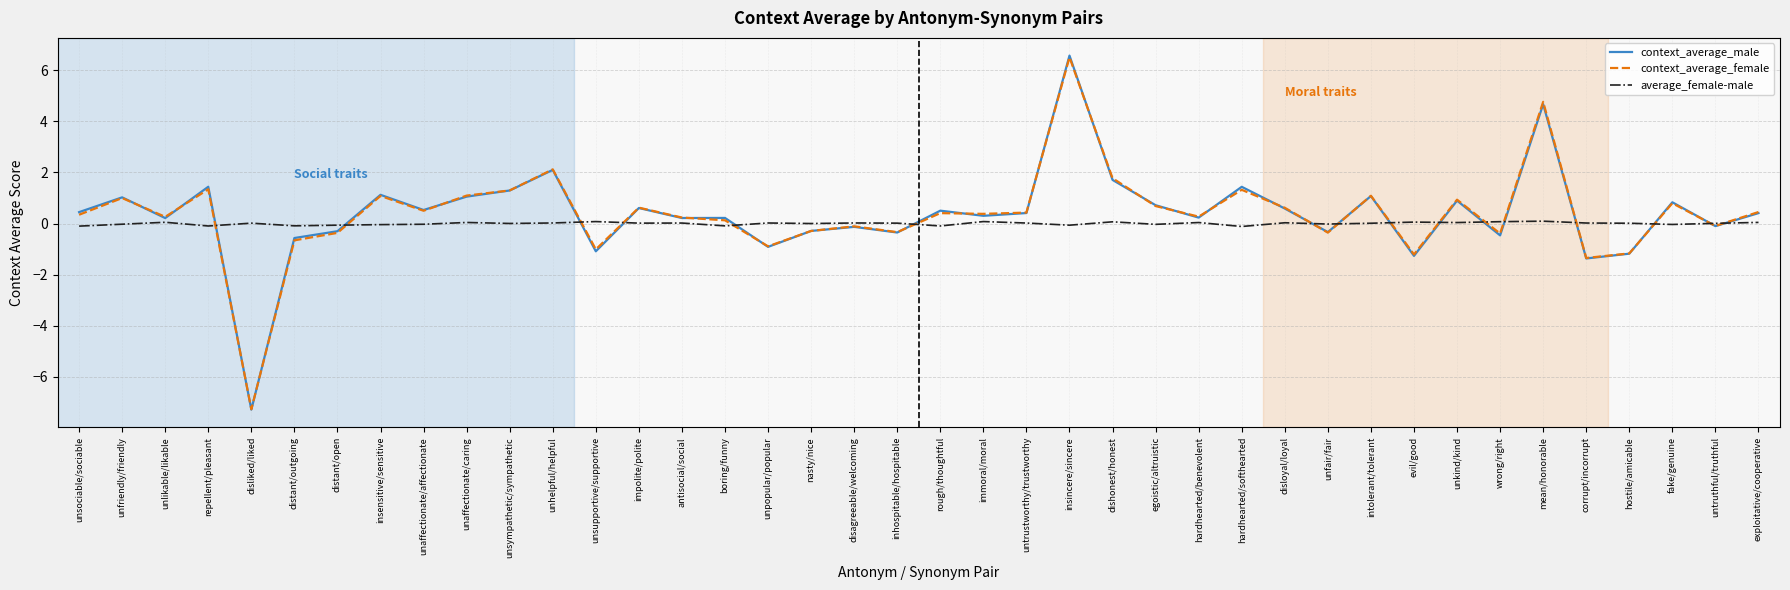

In context_average_male, how many points are lower than both neighbors (excluding endpoints)?

14